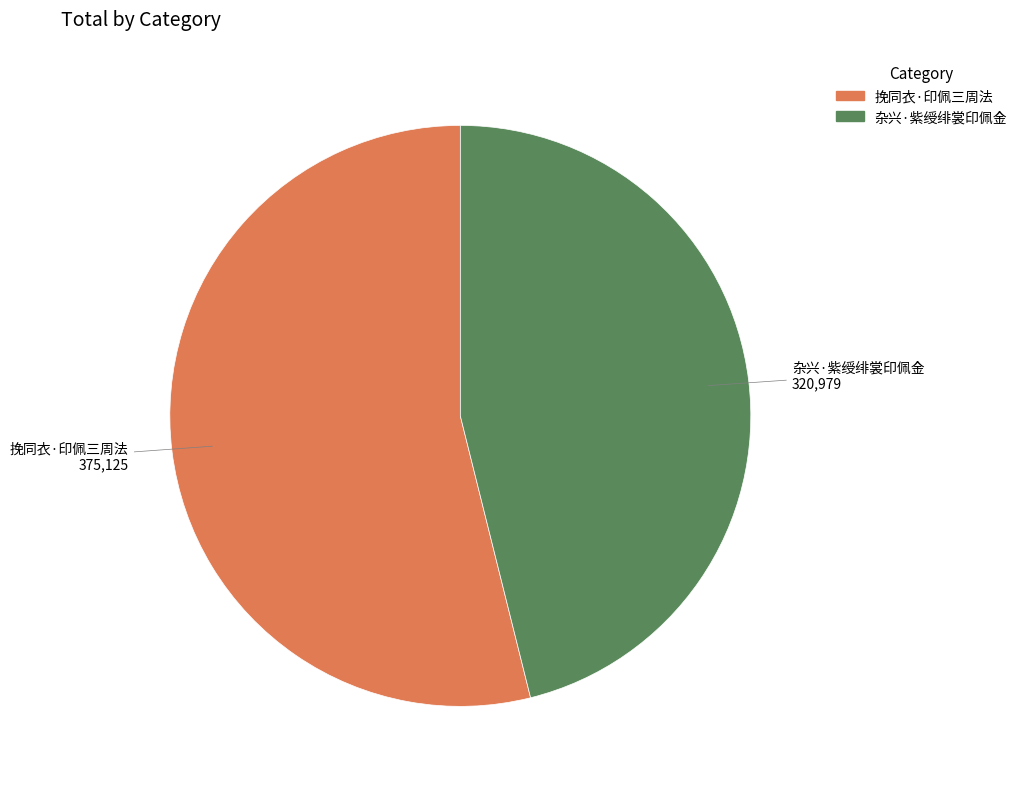

Which slice is the smallest?

杂兴·紫绶绯裳印佩金